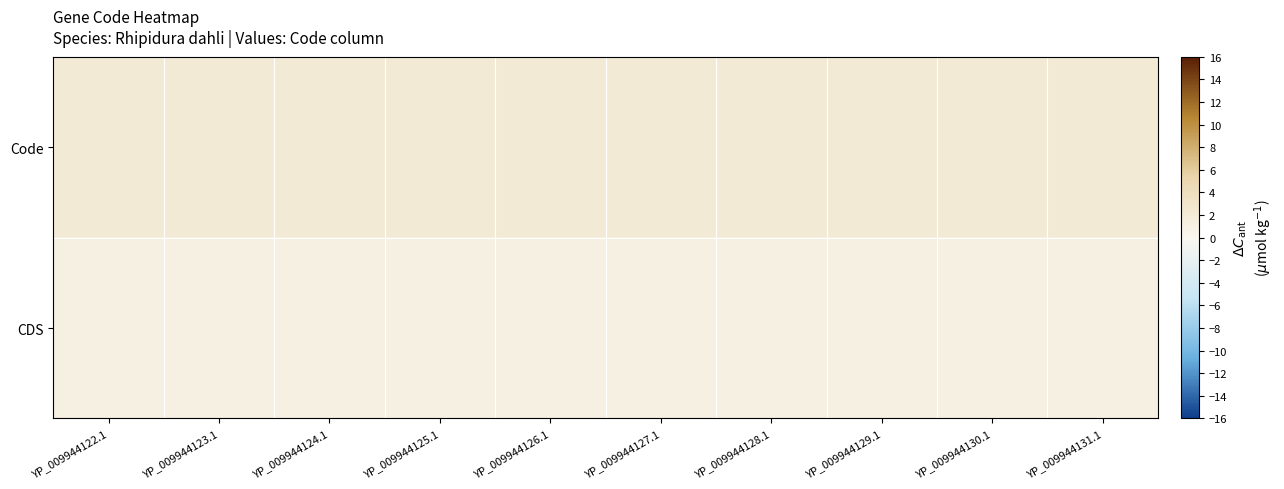

At which category is the sum across all series the highest?

YP_009944122.1